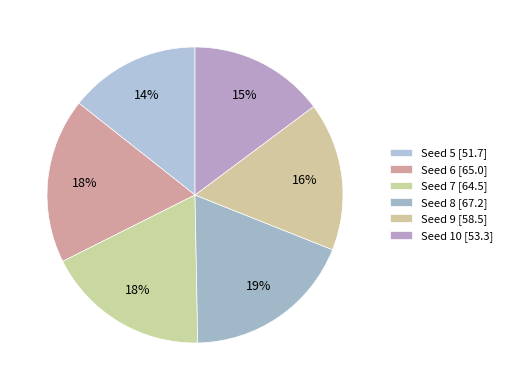

Is there a majority slice in this chart?

No